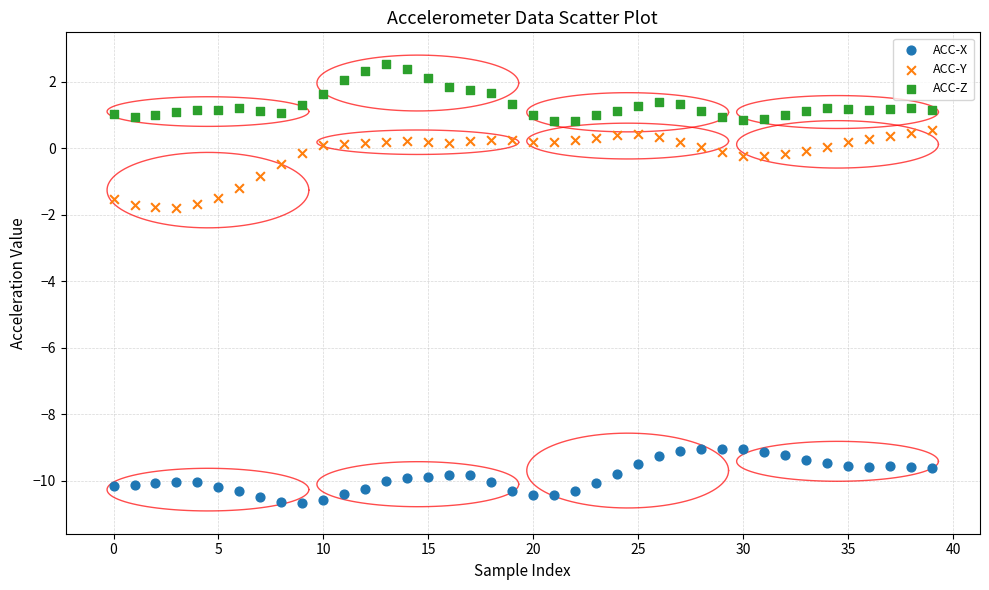

Which series contains the lowest Y value?

ACC-X